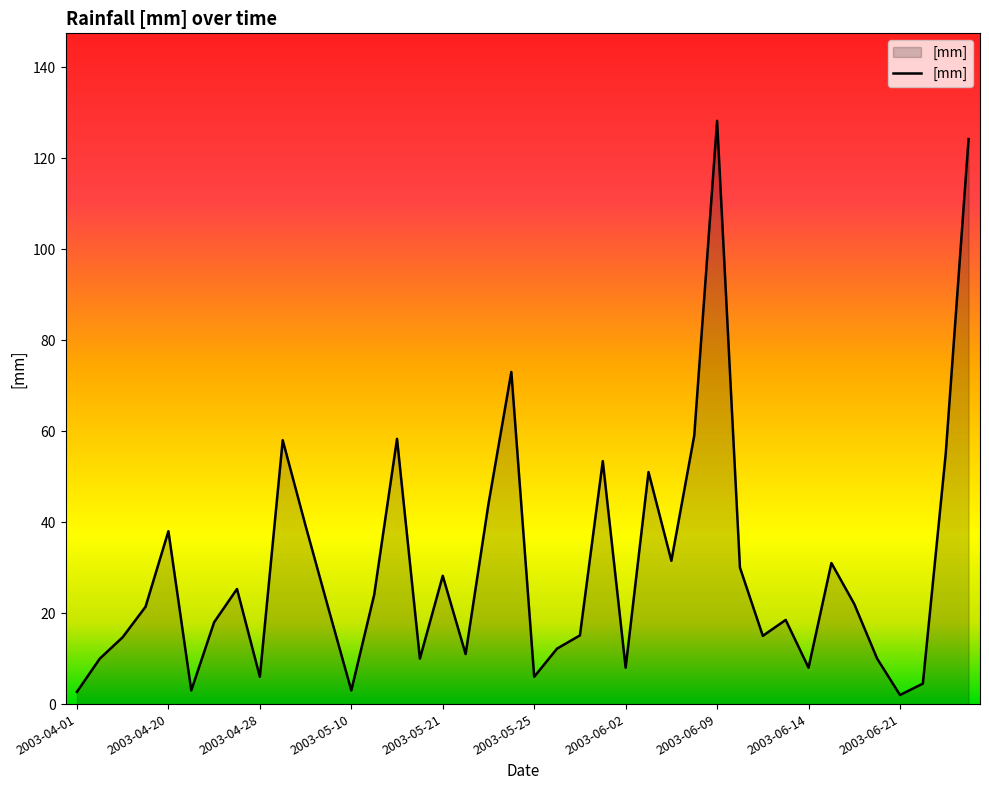

What is the maximum value shown in the chart?

128.2